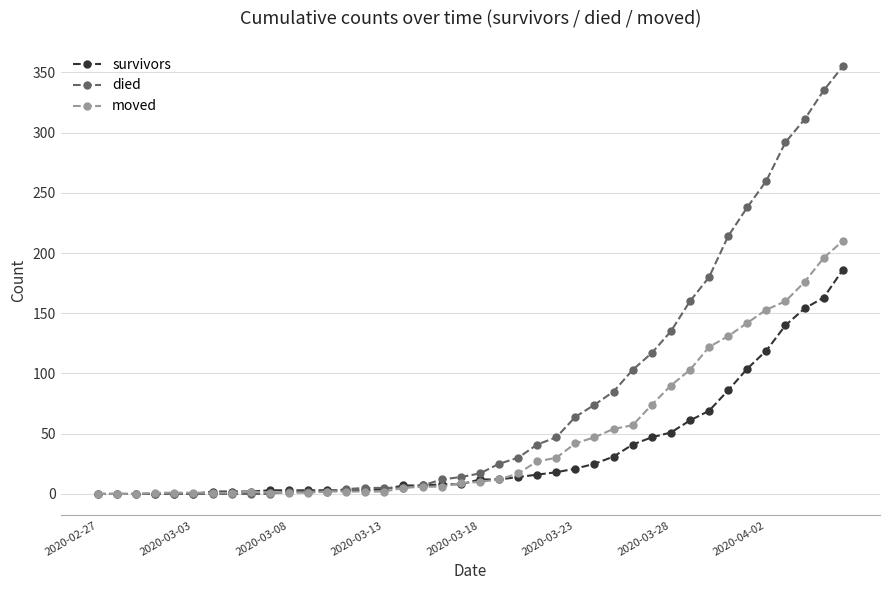

What is the average value of the survivors series?

36